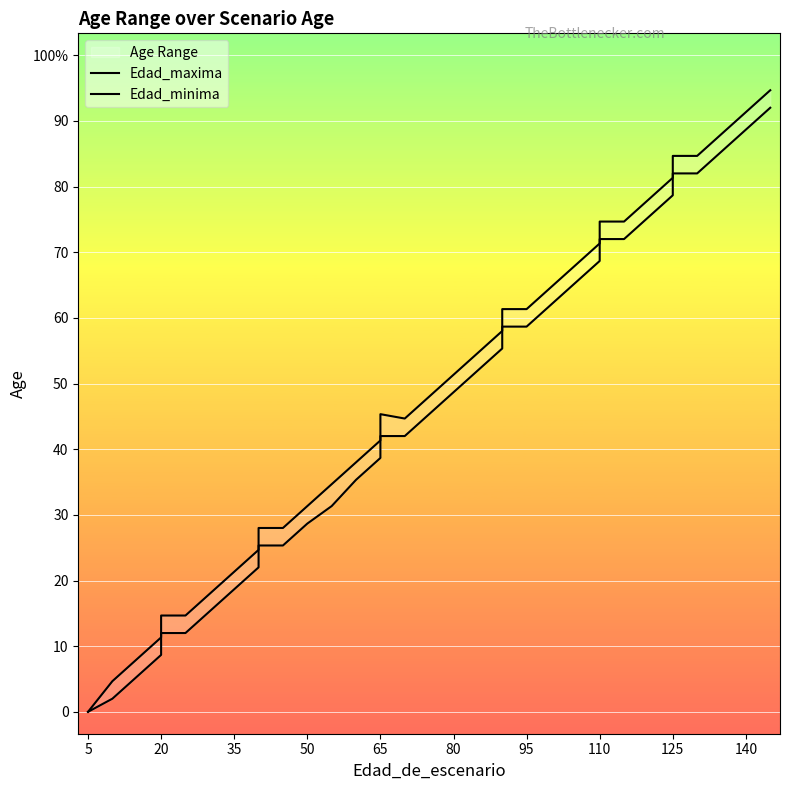

True or false: Edad_maxima has more than 2 interior local peaks.

False